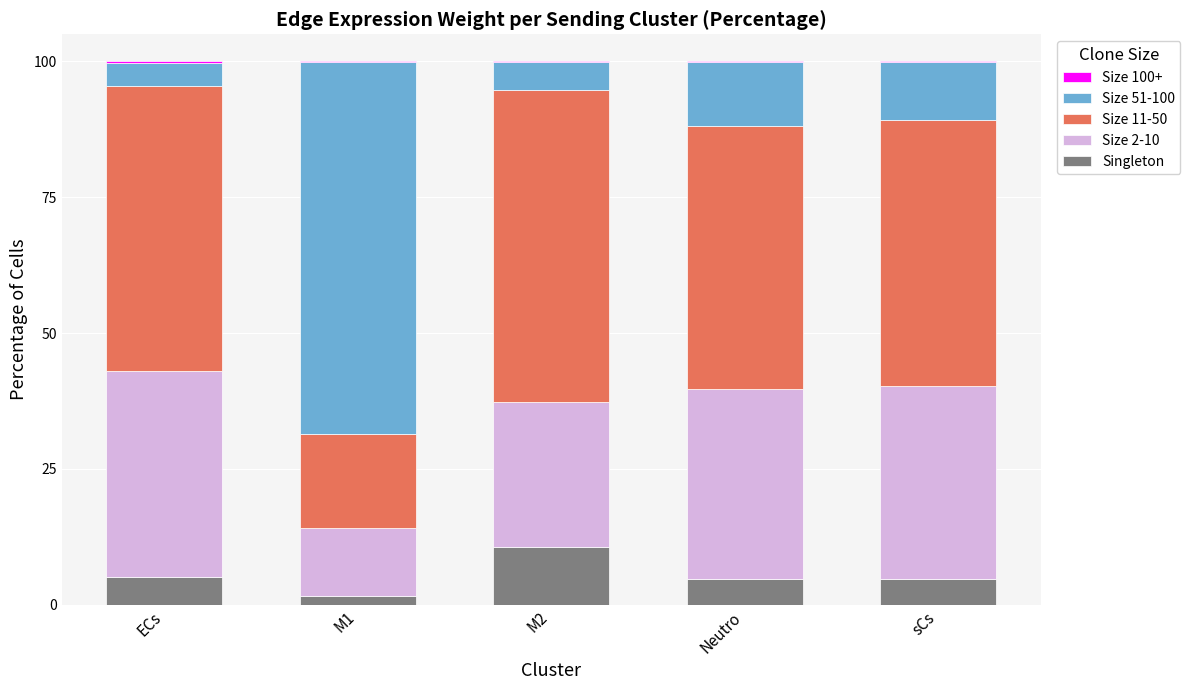

What is the sum of all Singleton values?

26.6